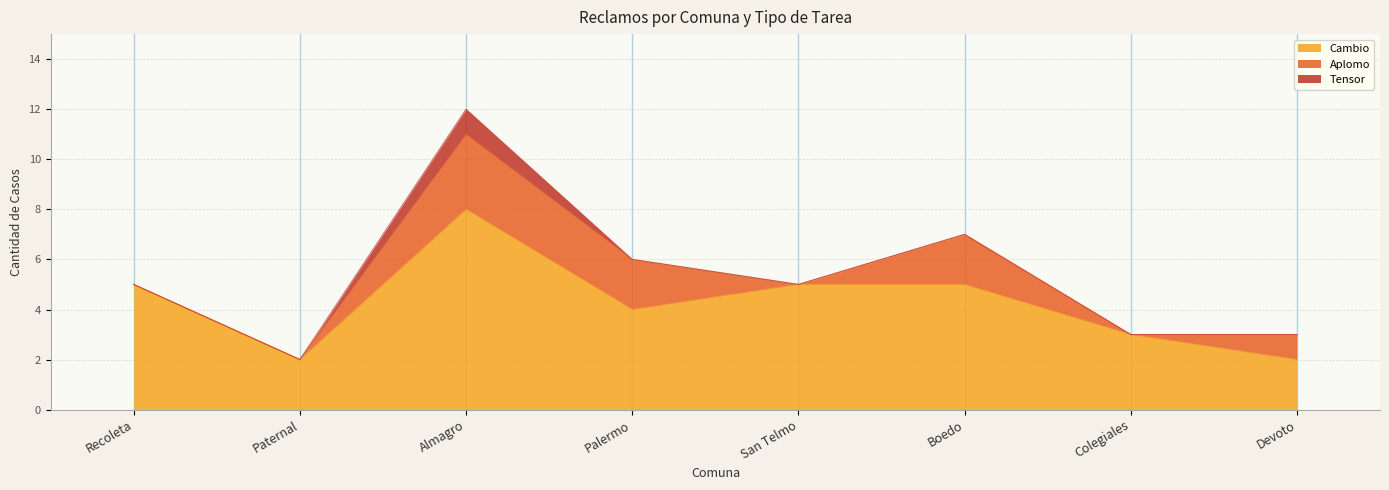

What is the difference between the maximum and minimum values in the Aplomo series?

3